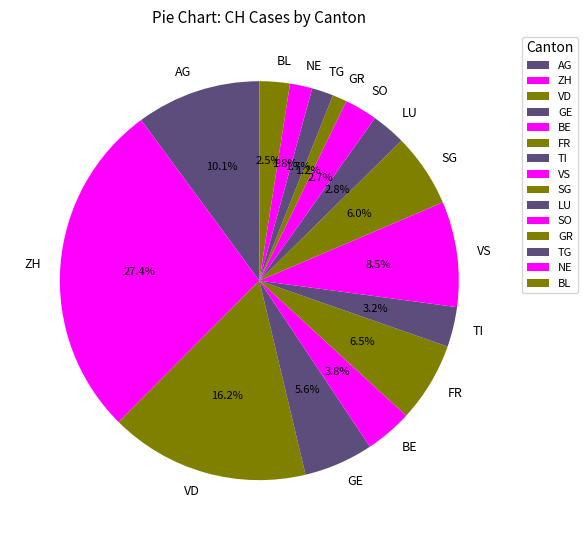

Does TI account for over 50% of the chart?

No